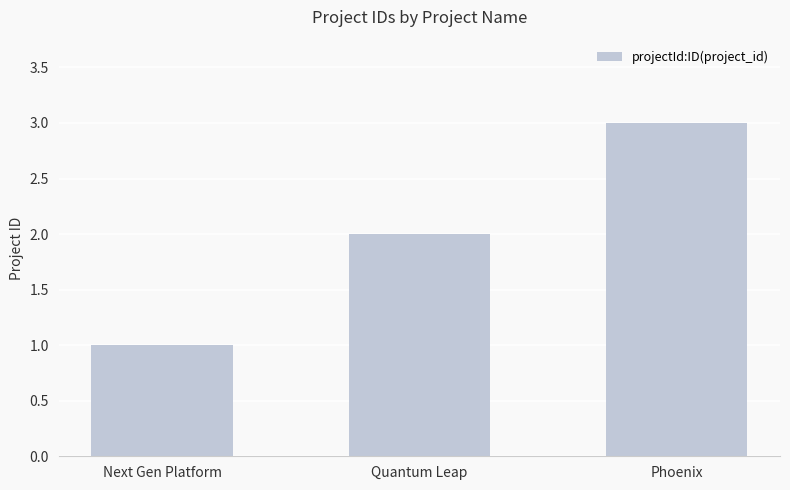

Reading left to right, list all the values displayed in this chart.

1	2	3